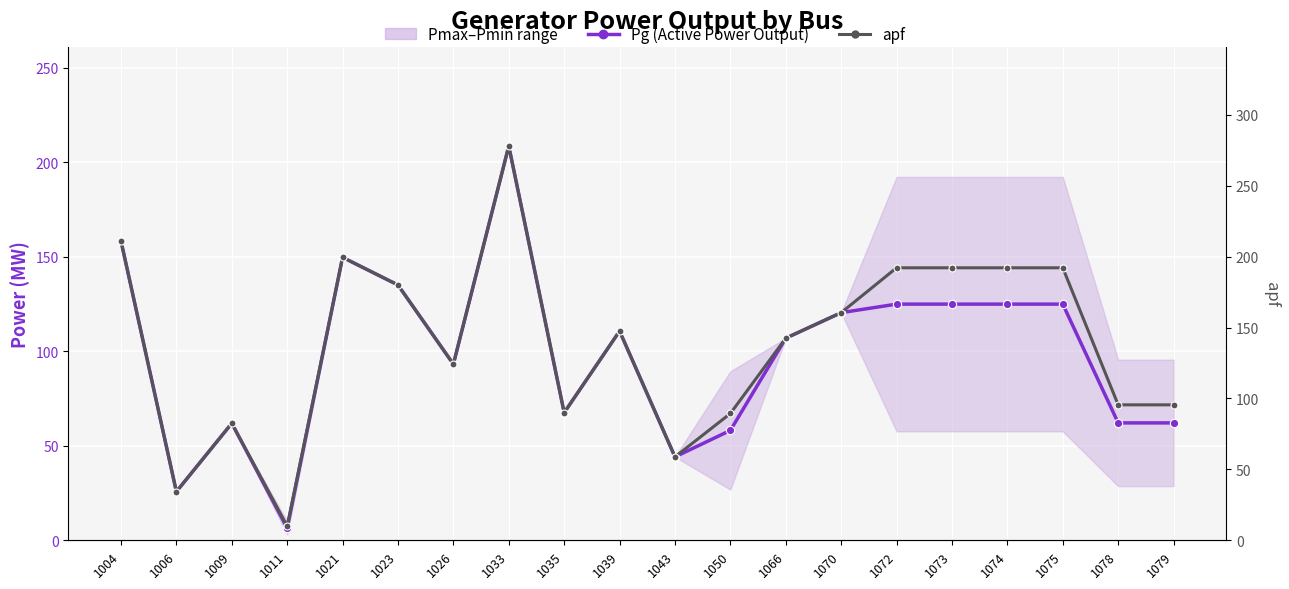

What is the difference between the apf values at 1079 and 1039?

52.0